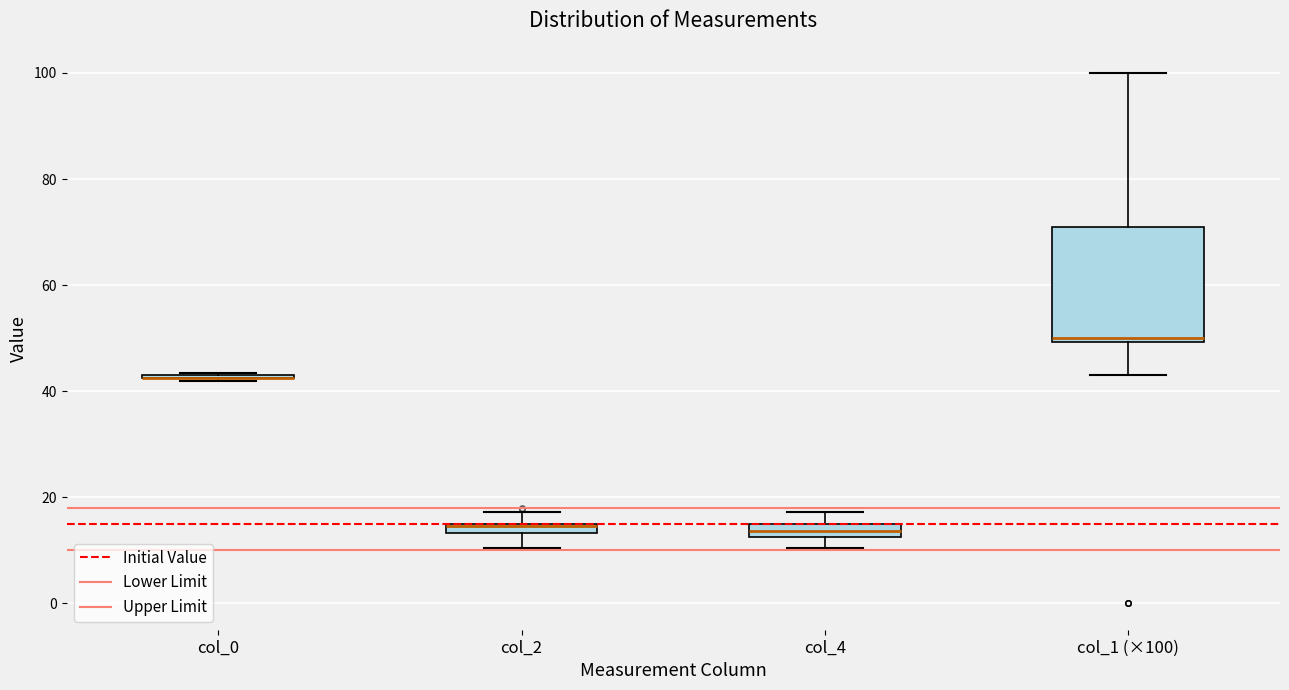

Where does the upper whisker of the box for col_4 end on the y-axis? The values are not printed on the chart, so give them approximately, as read against the axis.

18